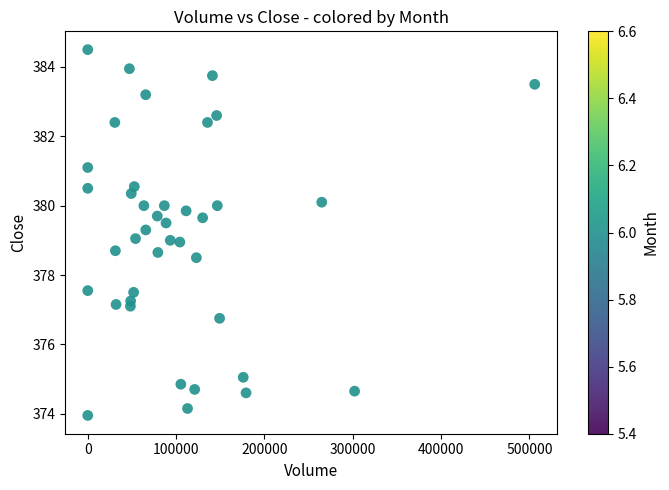

What is the range of Y values (max minus min)?

10.5